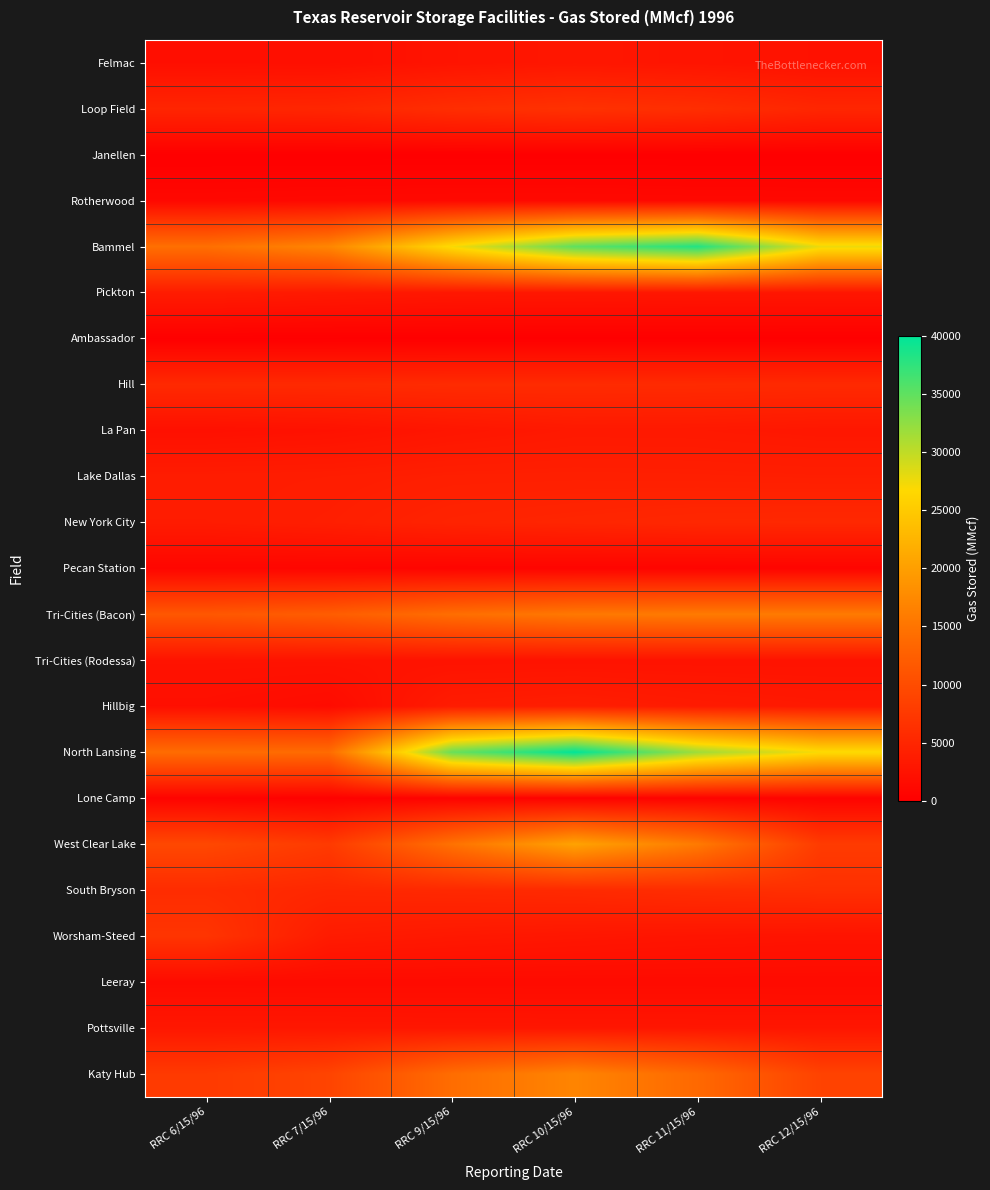

Count the number of categories in the chart.

6